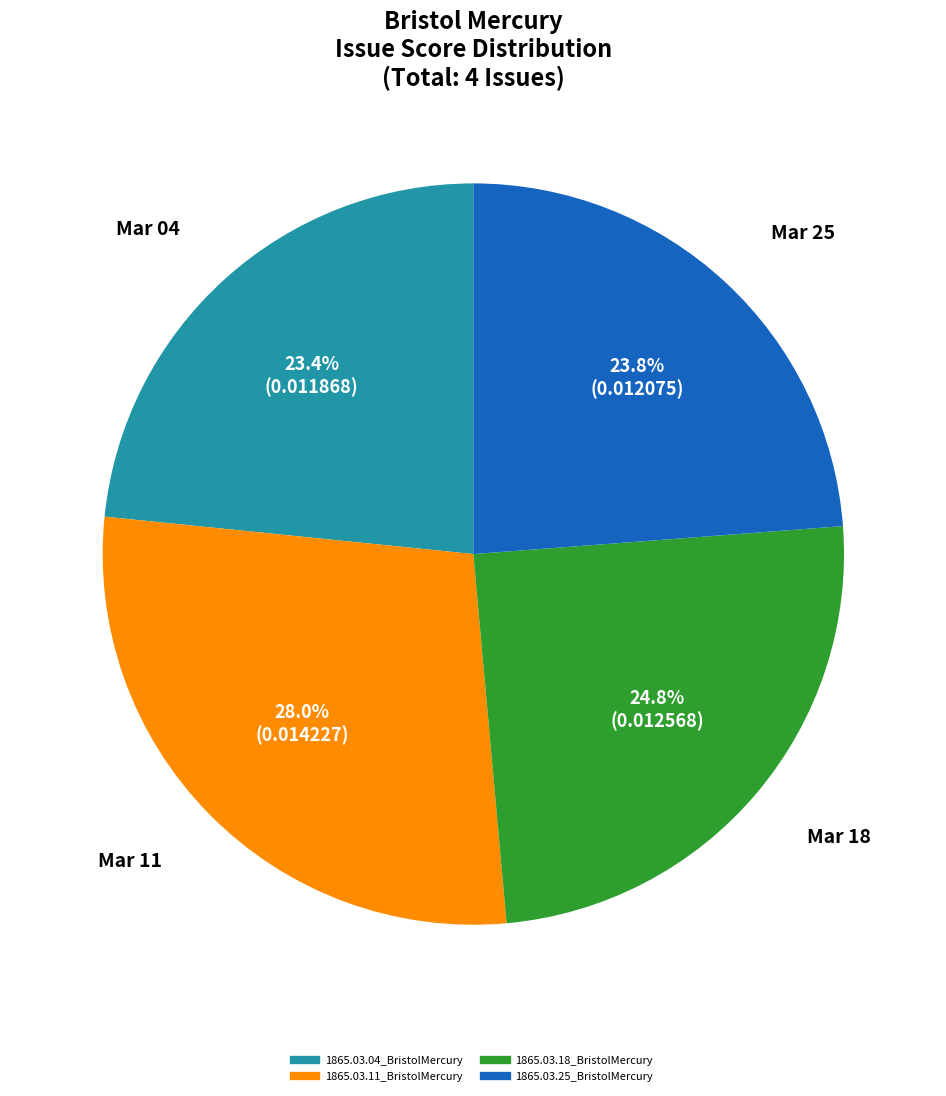

How much of the chart is everything except 1865.03.18_BristolMercury?

75.2%